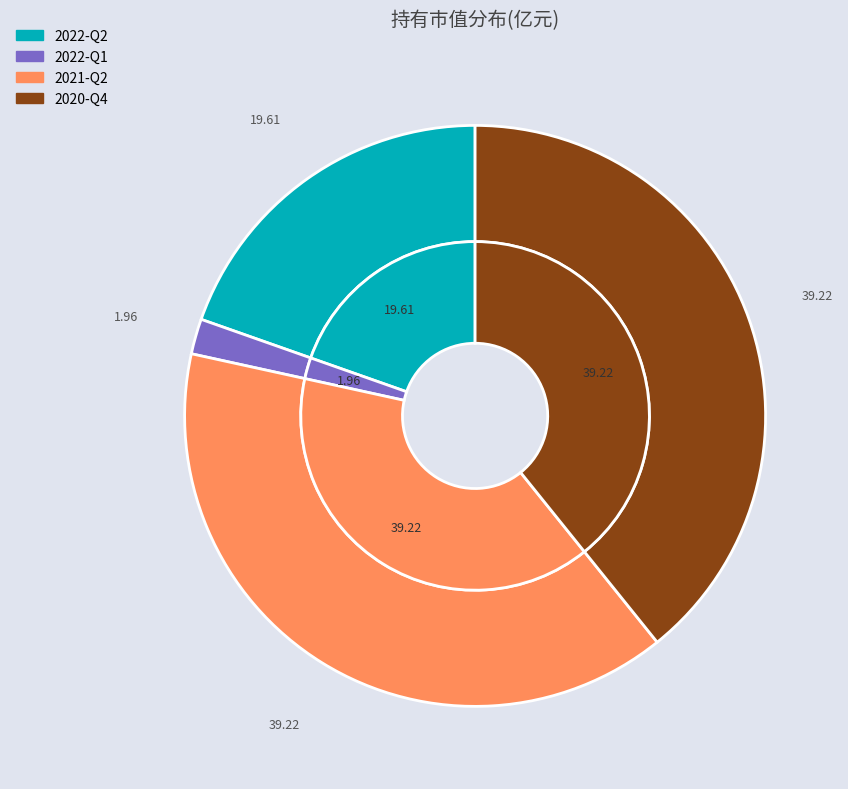

To the nearest percent, what is the average slice percentage?

25%